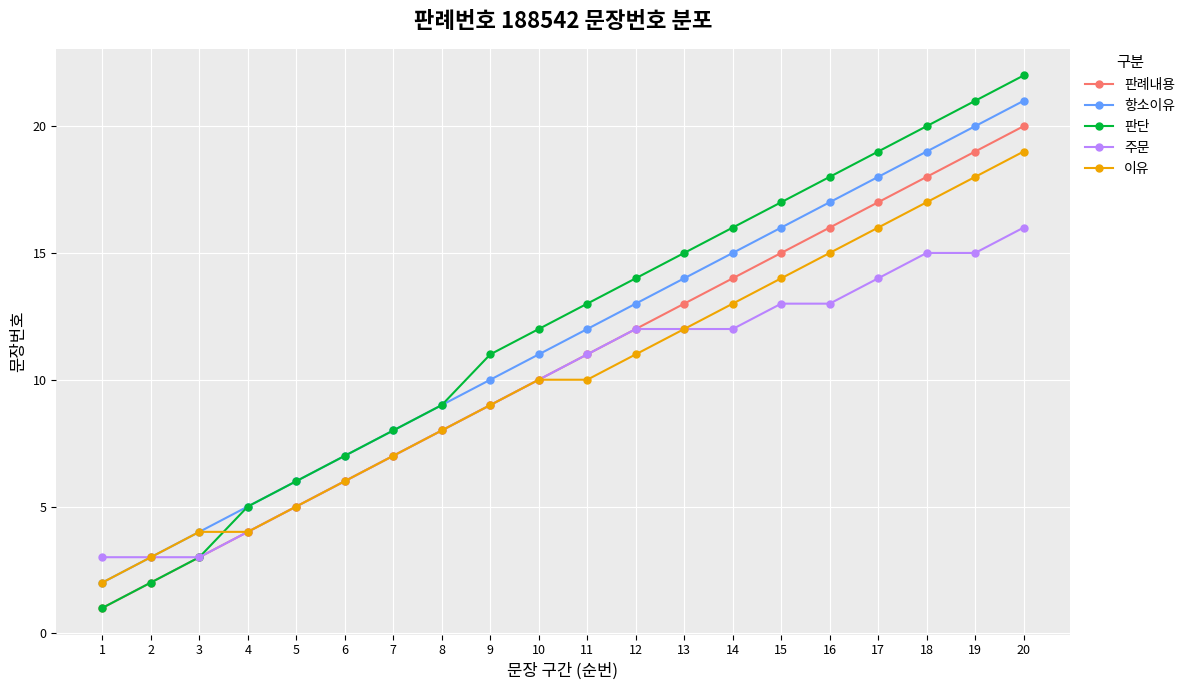

Which category has the lowest value in the 판례내용 series?

1